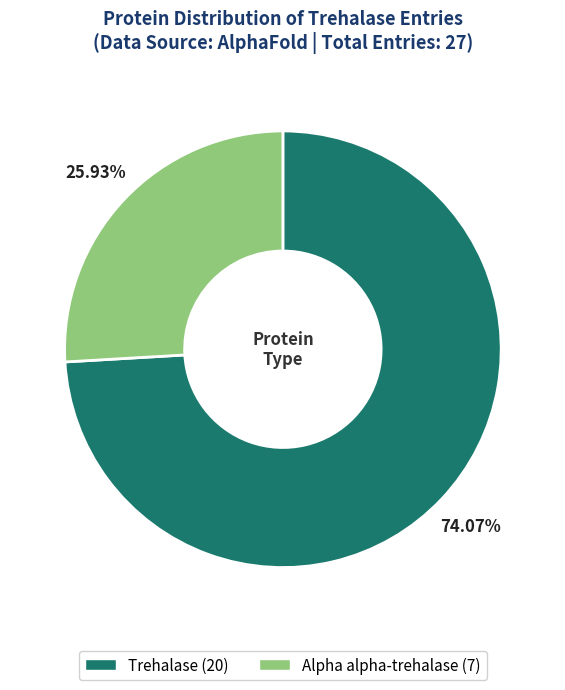

Is it true that Alpha alpha-trehalase is 19% of the pie?

False